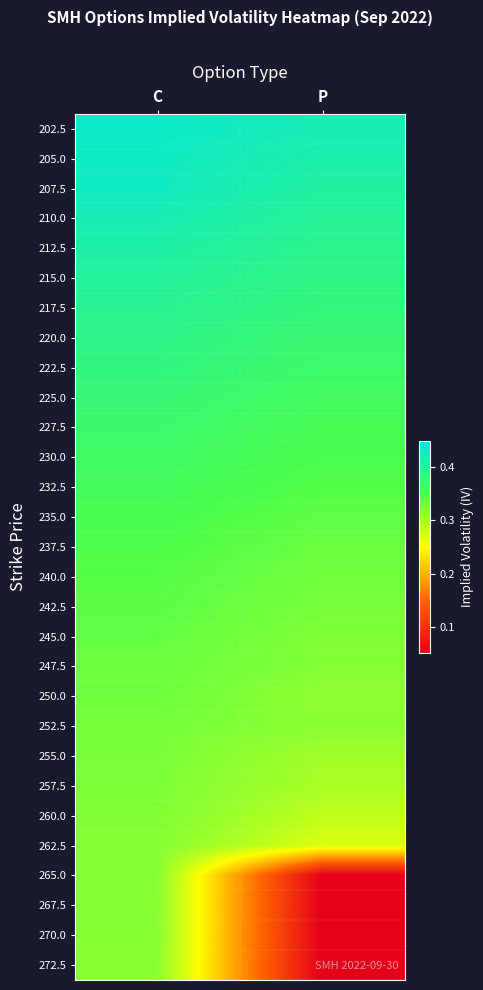

What is the spread (max minus min) of values at P?

0.4